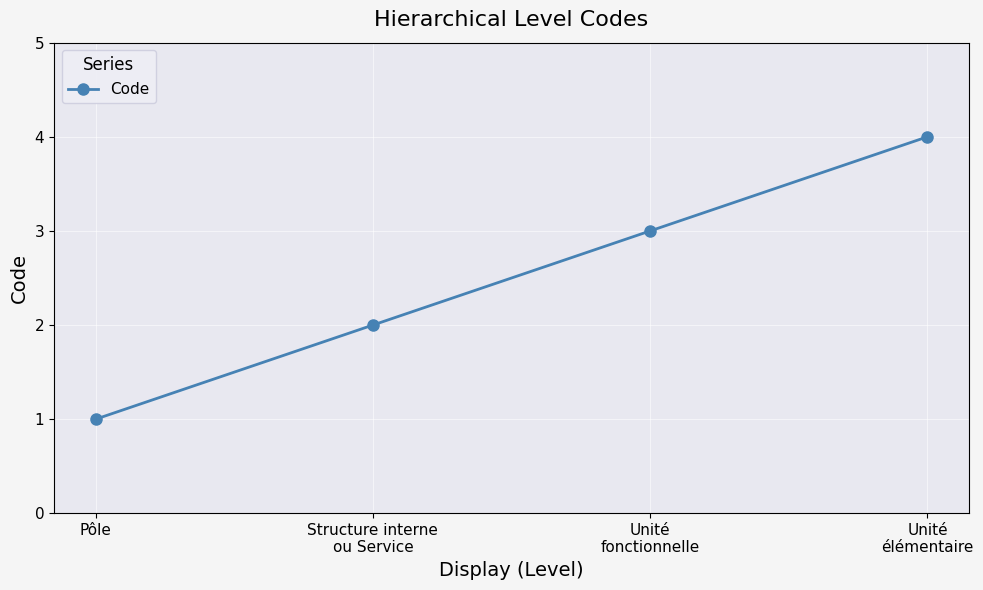

Rank the categories by value from lowest to highest.

Pôle, Structure interne
ou Service, Unité
fonctionnelle, Unité
élémentaire